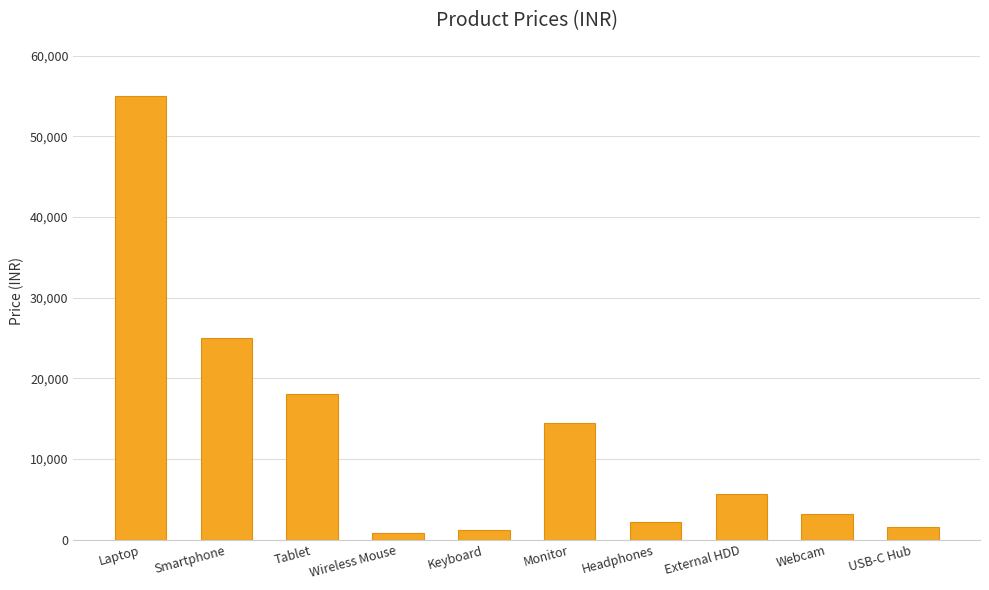

Approximately how many times larger is the value at Monitor compared to Webcam?

4.5